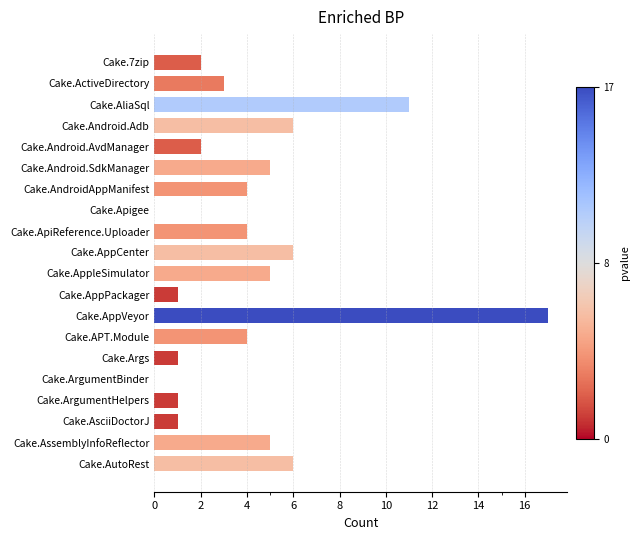

The value at Cake.Android.SdkManager is 5. True or false?

True